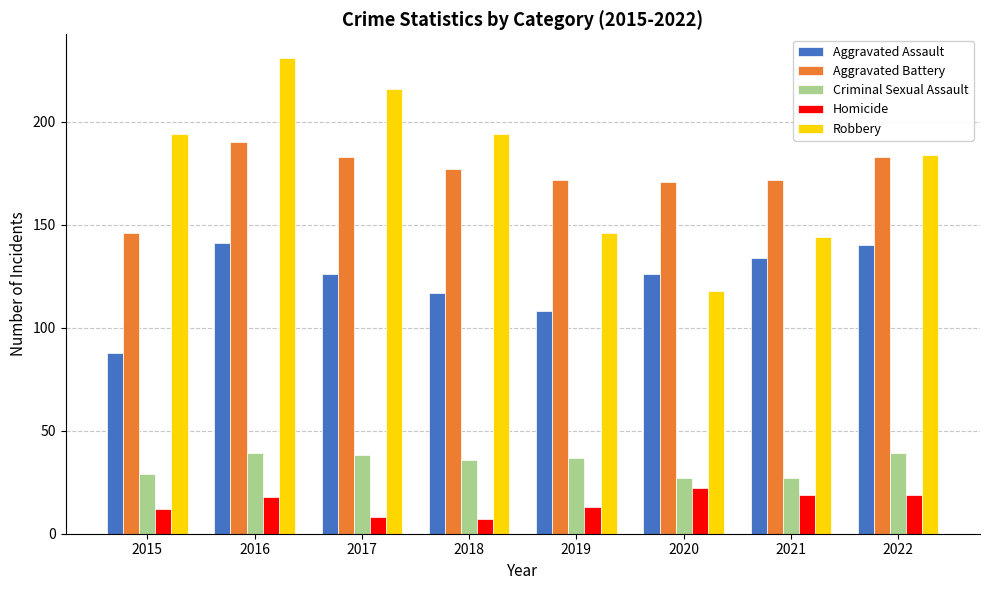

Which category has the lowest value in the Aggravated Assault series?

2015